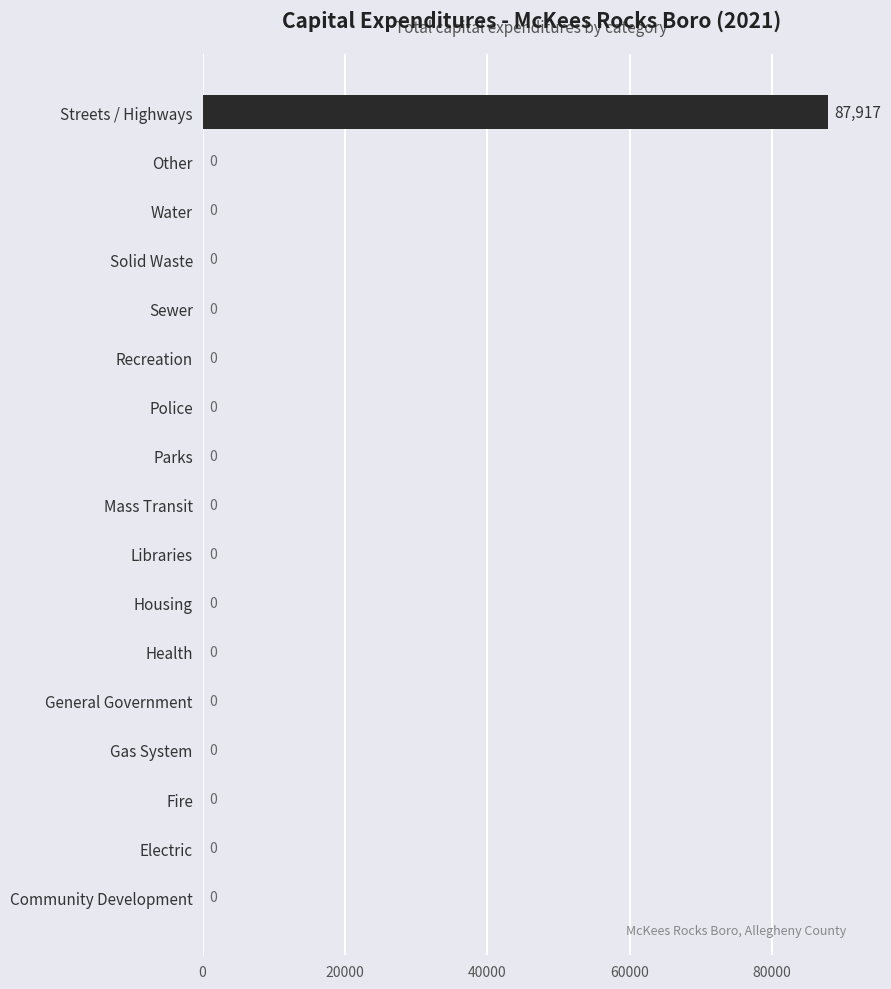

What is the greatest value displayed?

87917